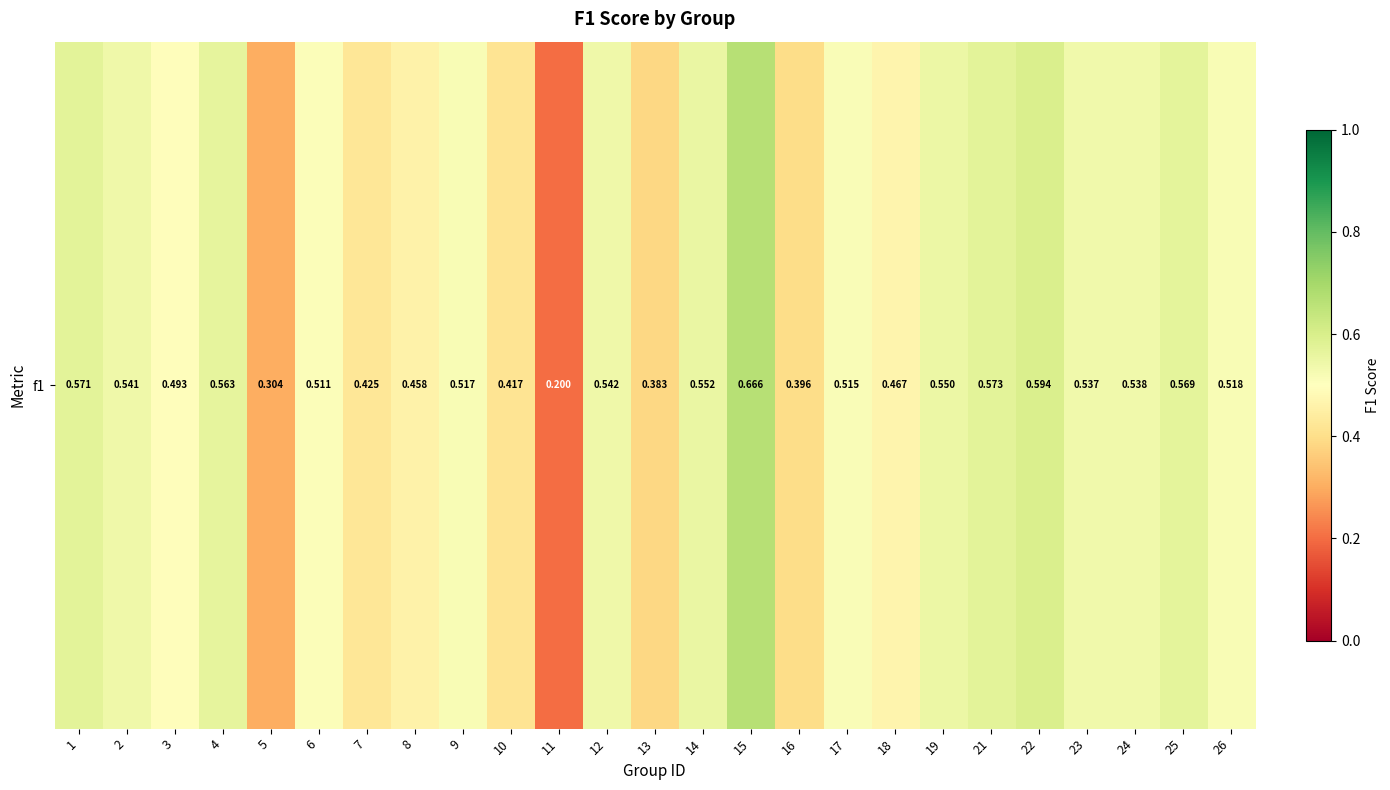

True or false: the data shows 0.4 at 23.

False